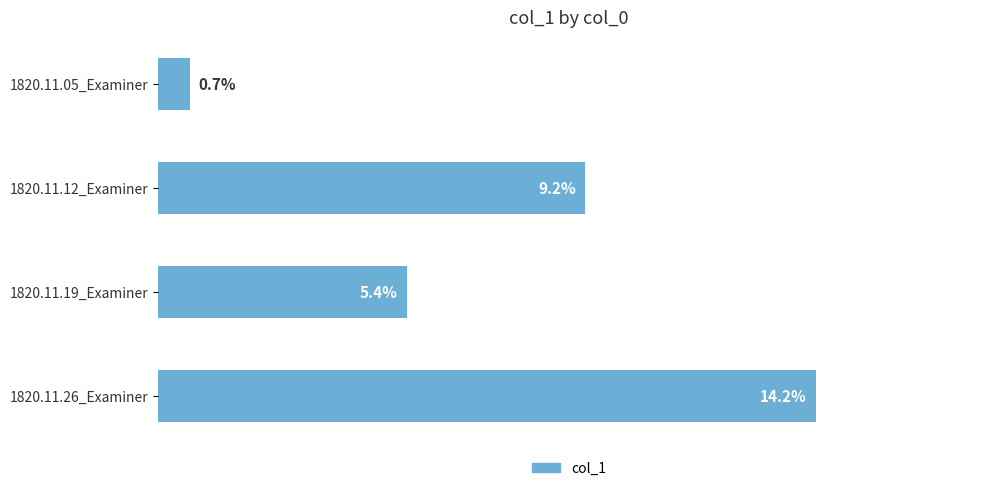

Does the chart contain any negative values?

No